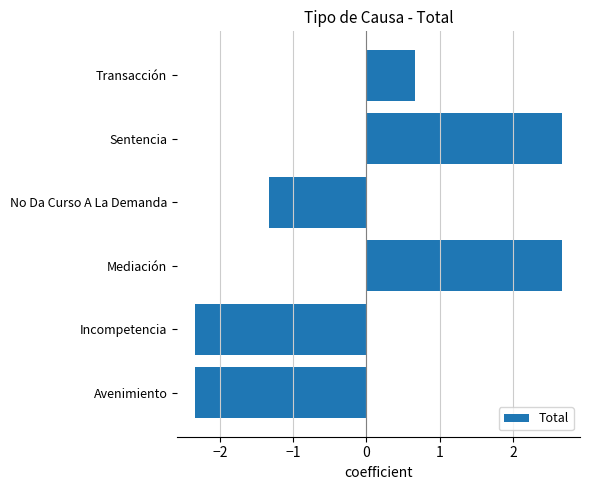

The value at Incompetencia is -2.3. True or false?

True